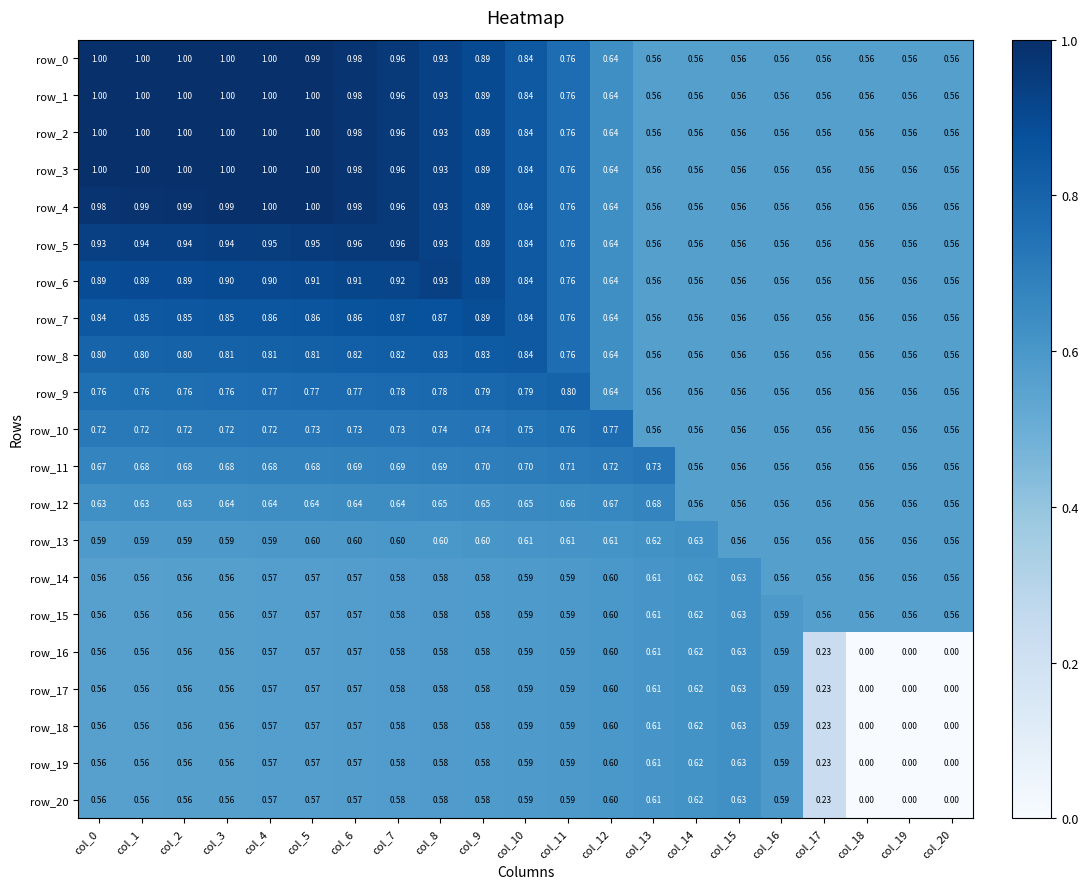

Is the value of row_20 at col_20 greater than the value of row_11 at col_7?

No